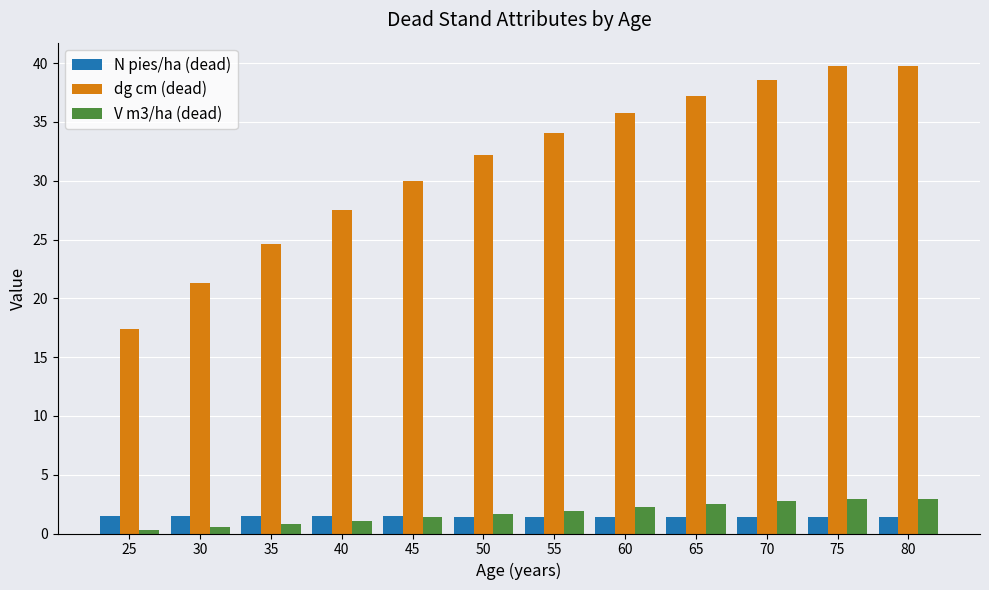

The V m3/ha (dead) series shows 2.5 at 65. True or false?

True